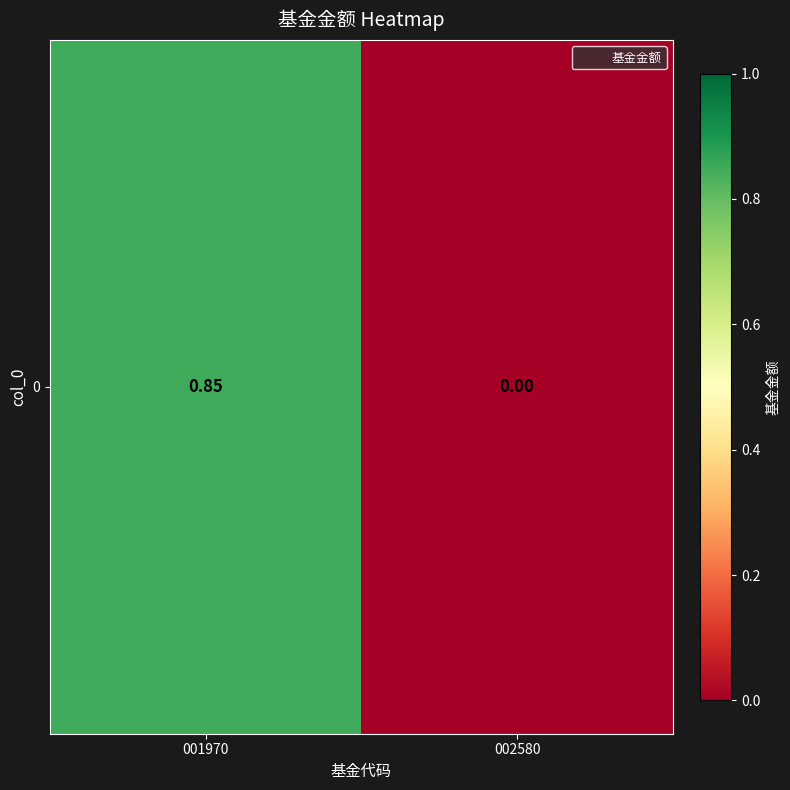

Is it true that the value at 001970 is 0.8?

True